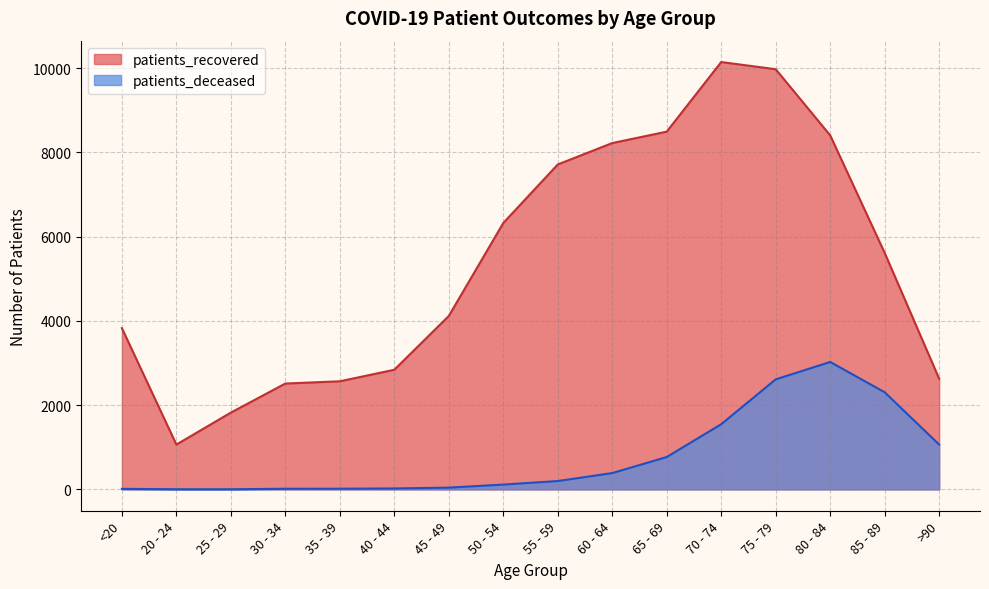

What is the greatest value displayed?

10146